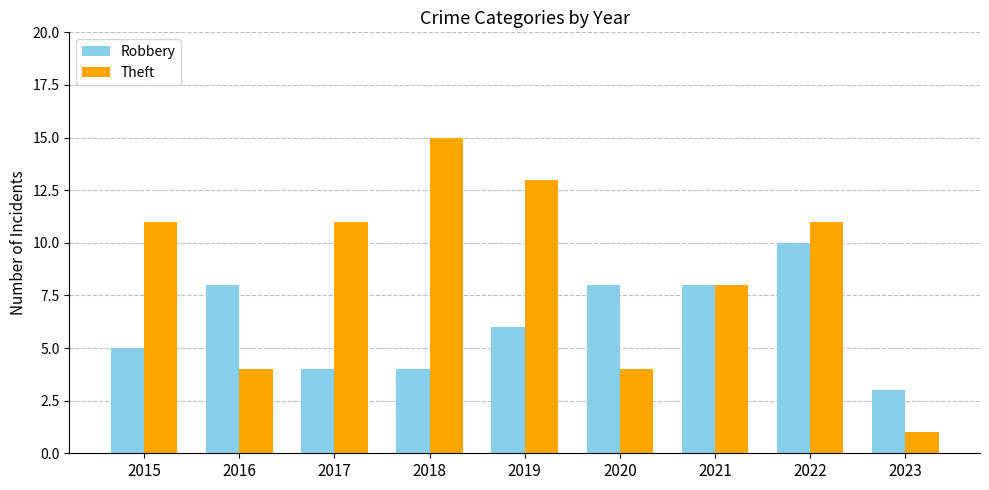

At 2016, list the series in order from largest to smallest.

Robbery, Theft